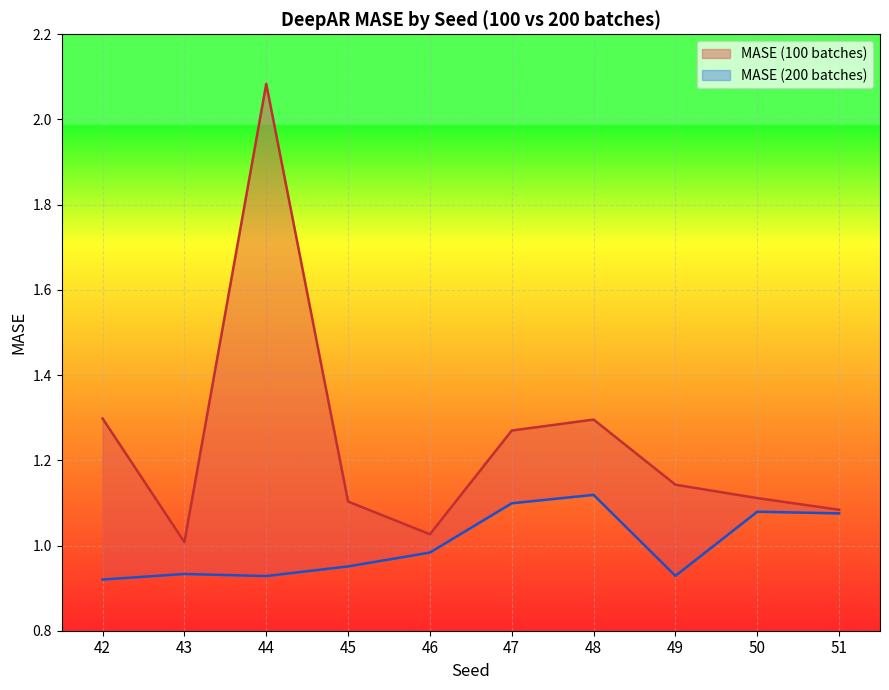

Reading left to right, transcribe all the data shown in this chart.

MASE (100 batches): 1.3	1.0	2.1	1.1	1.0	1.3	1.3	1.1	1.1	1.1
MASE (200 batches): 0.9	0.9	0.9	1.0	1.0	1.1	1.1	0.9	1.1	1.1